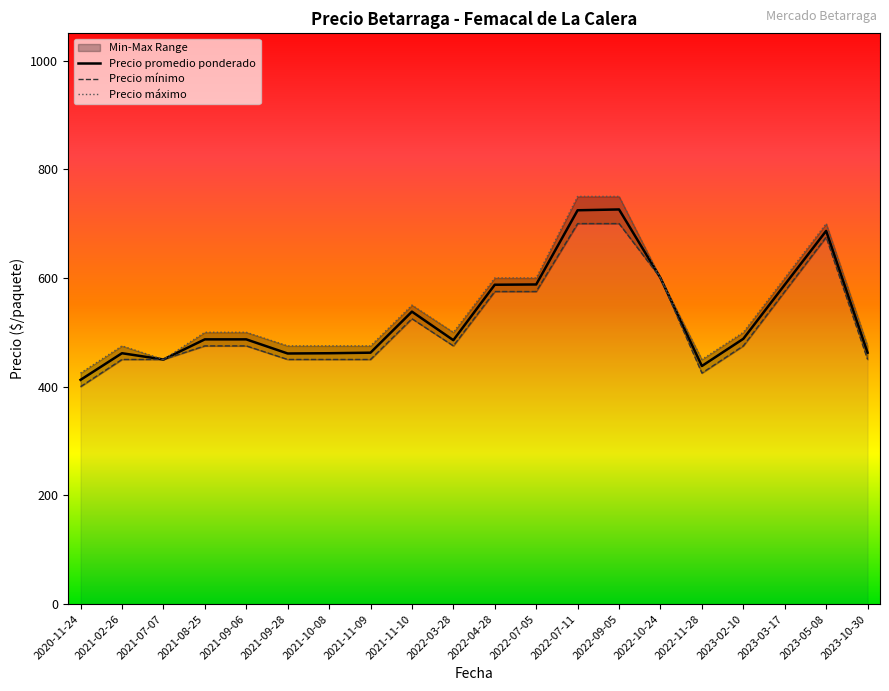

At which category is the sum across all series the highest?

2022-09-05